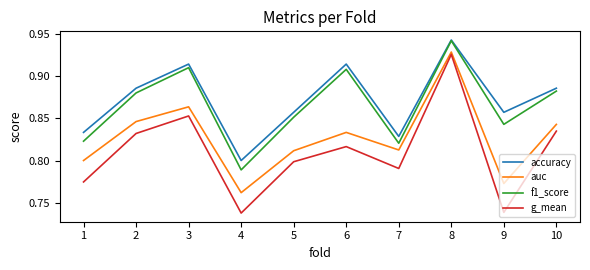

Which series has the widest spread of values?

g_mean